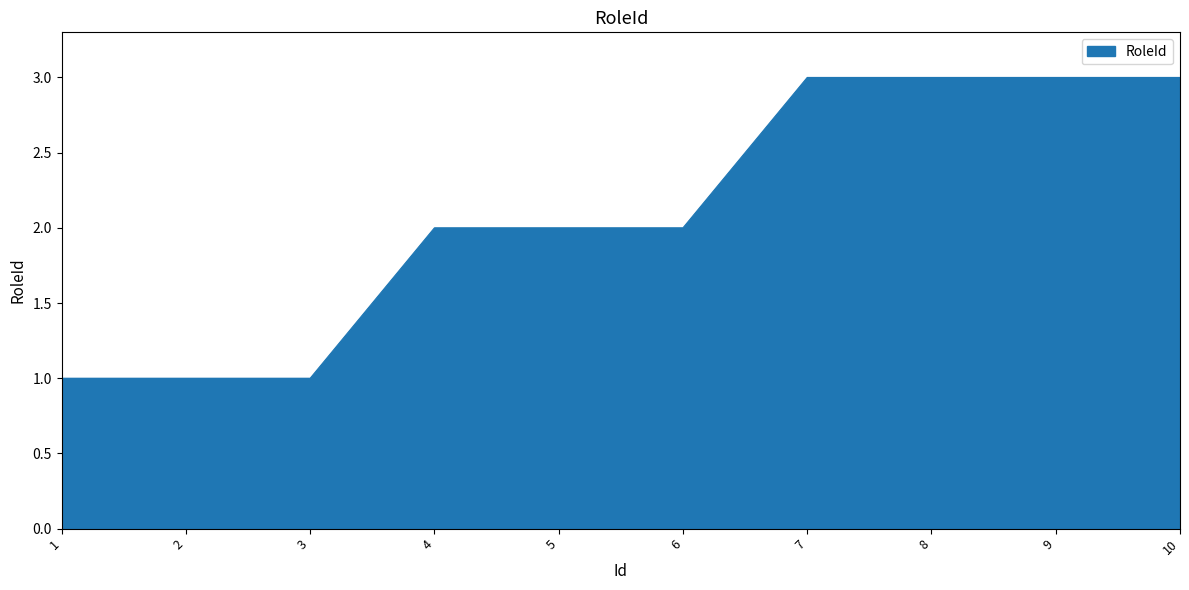

The chart shows a value of 2 at 6. True or false?

True